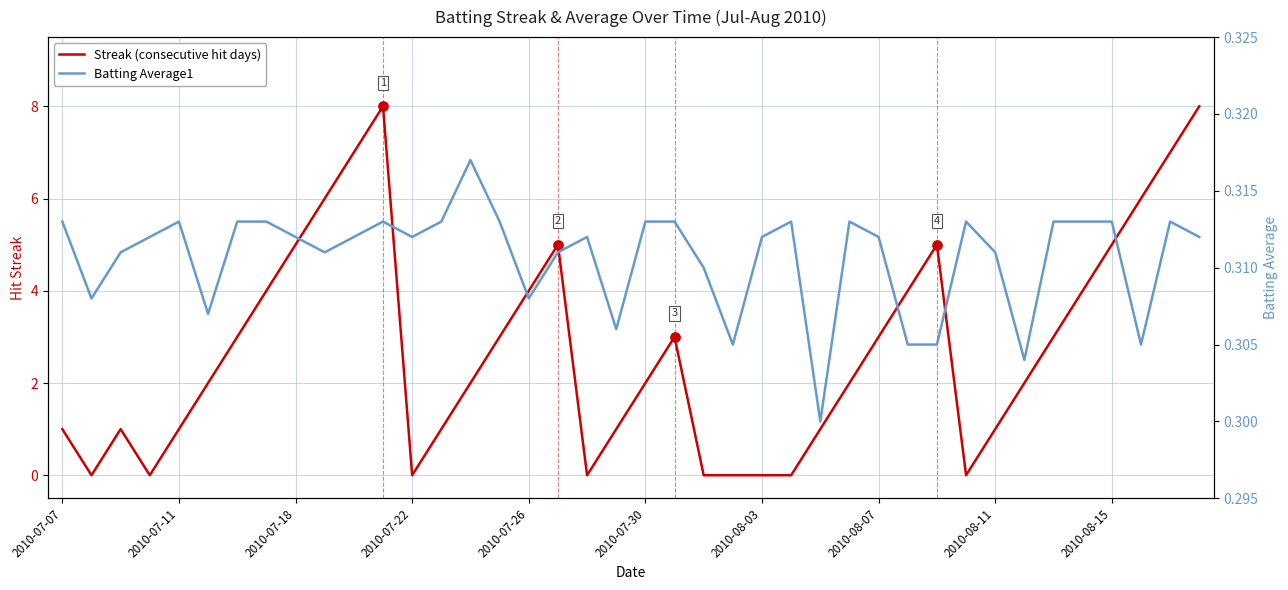

Which series has the largest total across all categories?

Streak